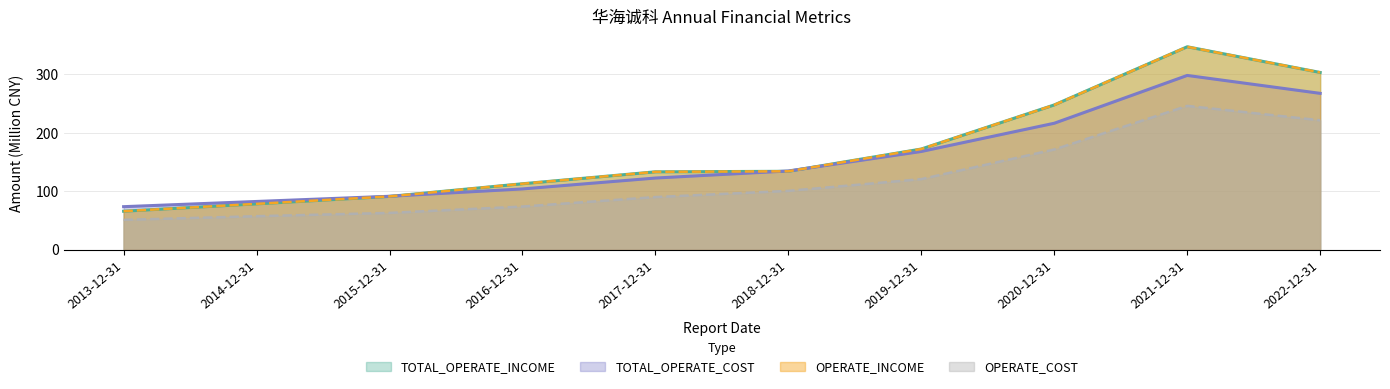

Rank the series by their maximum value, from highest to lowest.

TOTAL_OPERATE_INCOME, OPERATE_INCOME, TOTAL_OPERATE_COST, OPERATE_COST